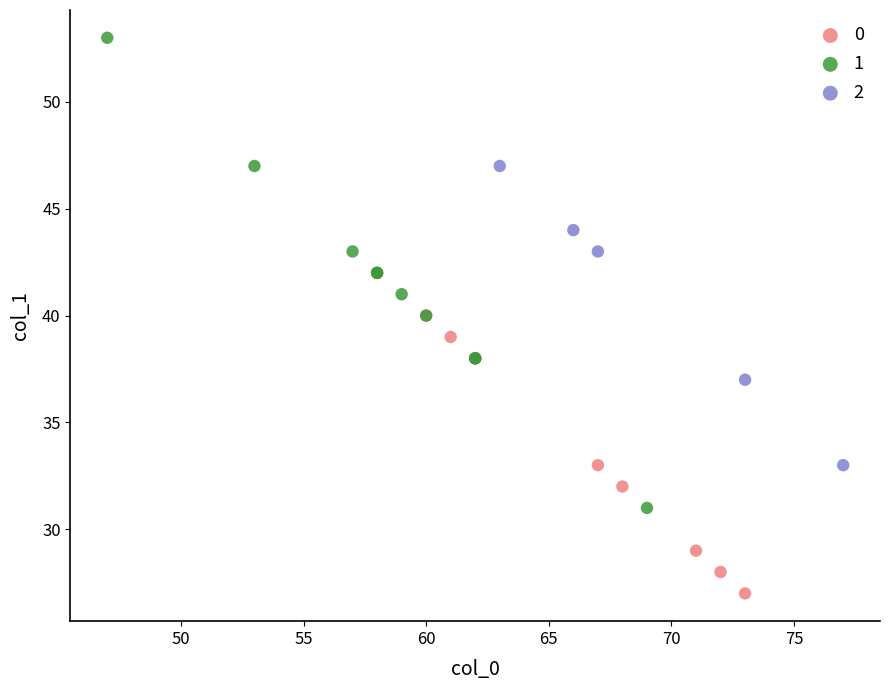

What are all the series names shown in the legend?

0, 1, 2